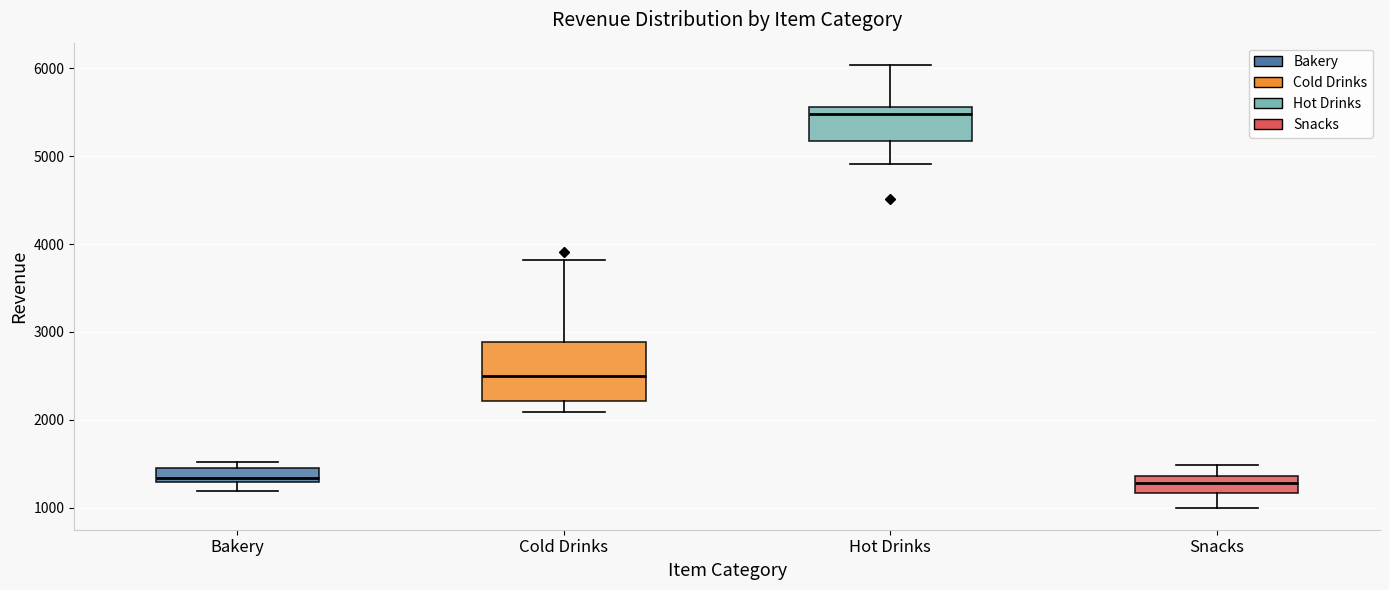

Where is the upper edge of the box for Cold Drinks on the y-axis? The values are not printed on the chart, so give them approximately, as read against the axis.

2900